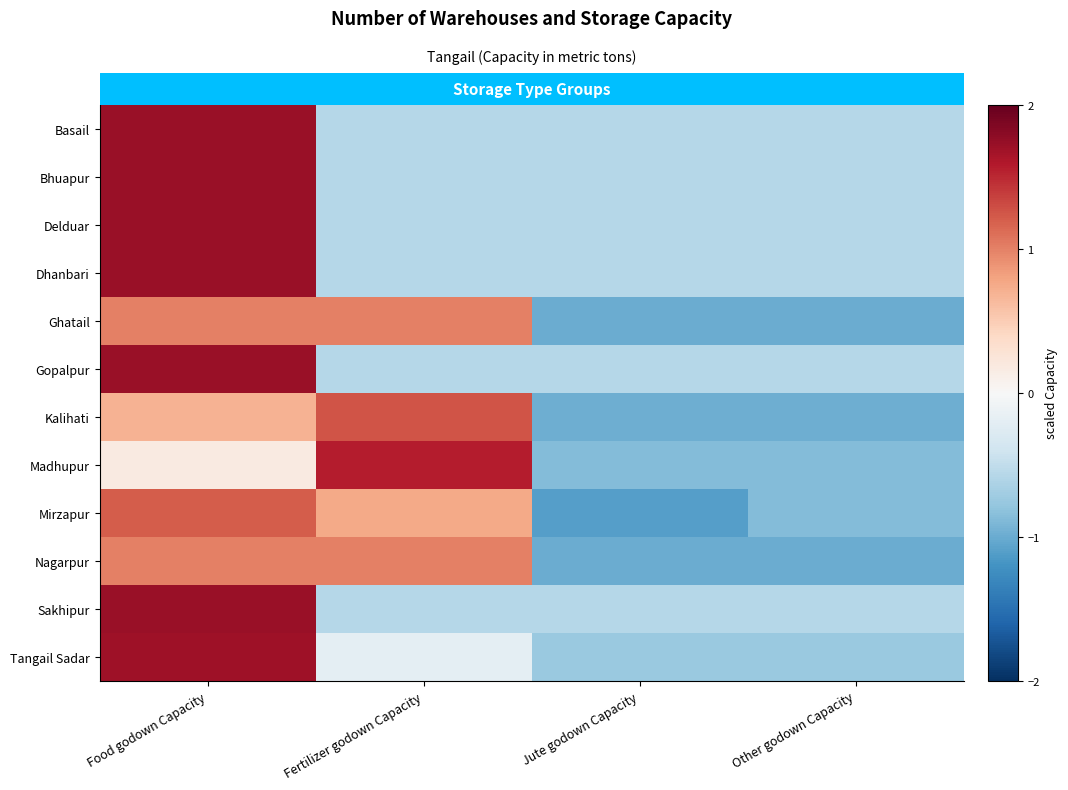

Reading right to left, list all the values displayed in this chart.

Basail: Other godown Capacity=-0.6	Jute godown Capacity=-0.6	Fertilizer godown Capacity=-0.6	Food godown Capacity=1.7
Bhuapur: Other godown Capacity=-0.6	Jute godown Capacity=-0.6	Fertilizer godown Capacity=-0.6	Food godown Capacity=1.7
Delduar: Other godown Capacity=-0.6	Jute godown Capacity=-0.6	Fertilizer godown Capacity=-0.6	Food godown Capacity=1.7
Dhanbari: Other godown Capacity=-0.6	Jute godown Capacity=-0.6	Fertilizer godown Capacity=-0.6	Food godown Capacity=1.7
Ghatail: Other godown Capacity=-1.0	Jute godown Capacity=-1.0	Fertilizer godown Capacity=1.0	Food godown Capacity=1.0
Gopalpur: Other godown Capacity=-0.6	Jute godown Capacity=-0.6	Fertilizer godown Capacity=-0.6	Food godown Capacity=1.7
Kalihati: Other godown Capacity=-1.0	Jute godown Capacity=-1.0	Fertilizer godown Capacity=1.3	Food godown Capacity=0.7
Madhupur: Other godown Capacity=-0.9	Jute godown Capacity=-0.9	Fertilizer godown Capacity=1.6	Food godown Capacity=0.2
Mirzapur: Other godown Capacity=-0.9	Jute godown Capacity=-1.1	Fertilizer godown Capacity=0.8	Food godown Capacity=1.2
Nagarpur: Other godown Capacity=-1.0	Jute godown Capacity=-1.0	Fertilizer godown Capacity=1.0	Food godown Capacity=1.0
Sakhipur: Other godown Capacity=-0.6	Jute godown Capacity=-0.6	Fertilizer godown Capacity=-0.6	Food godown Capacity=1.7
Tangail Sadar: Other godown Capacity=-0.7	Jute godown Capacity=-0.7	Fertilizer godown Capacity=-0.2	Food godown Capacity=1.7